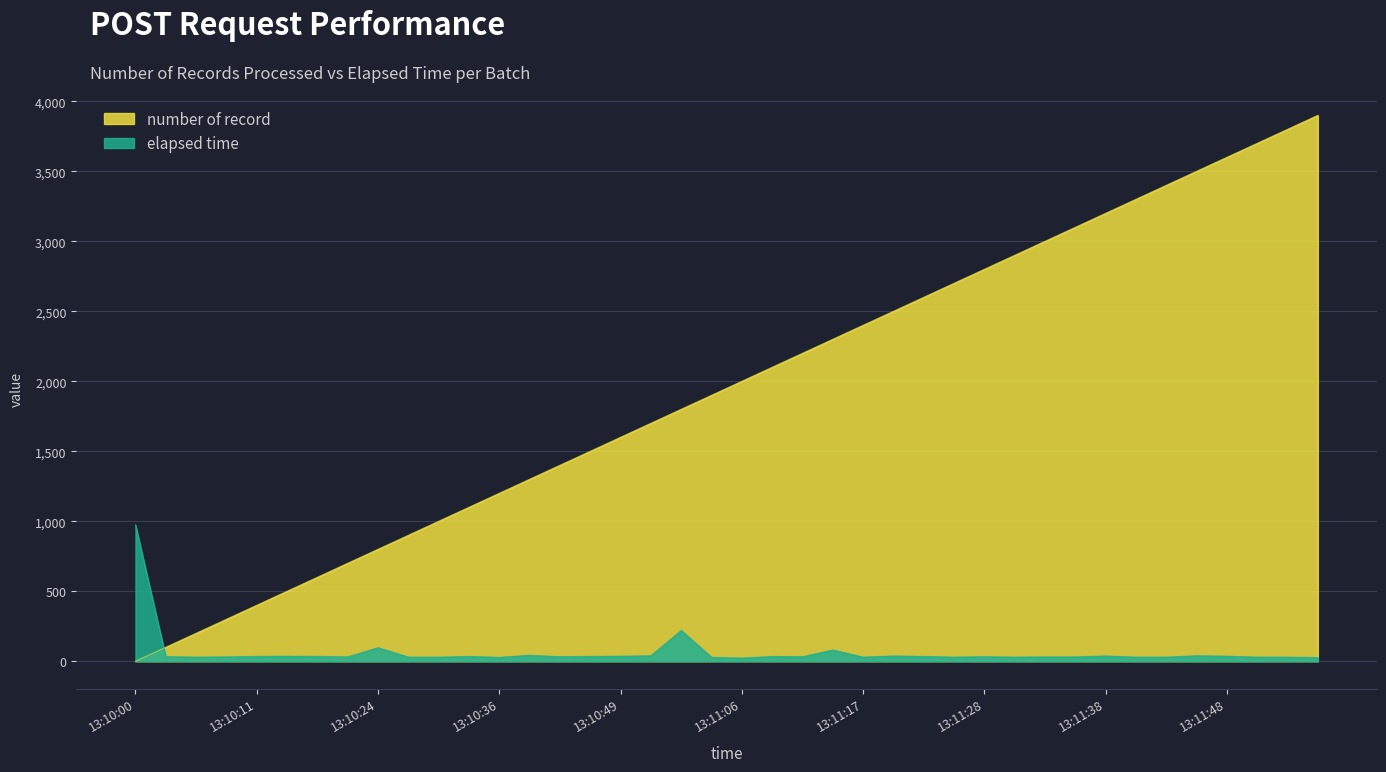

What is the label of the 28th point from the left?

13:11:25